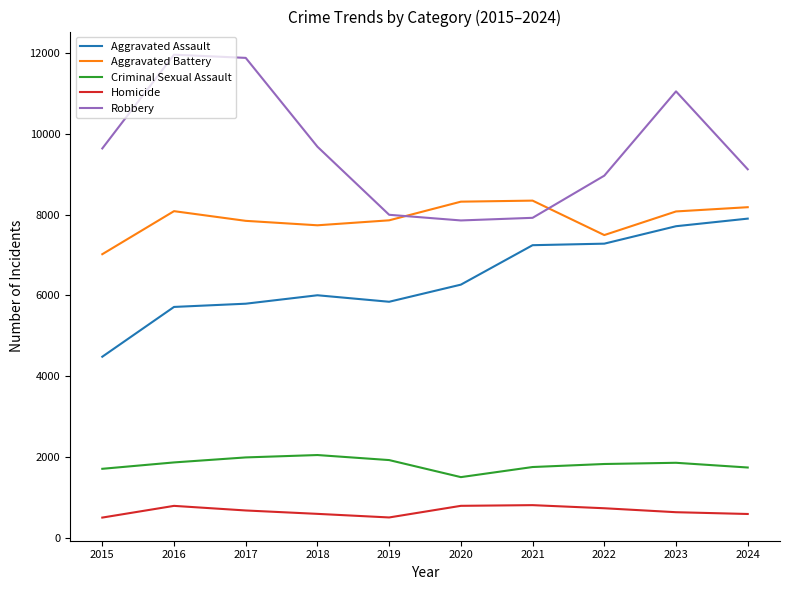

What is the difference between the maximum and minimum values in the Aggravated Battery series?

1327